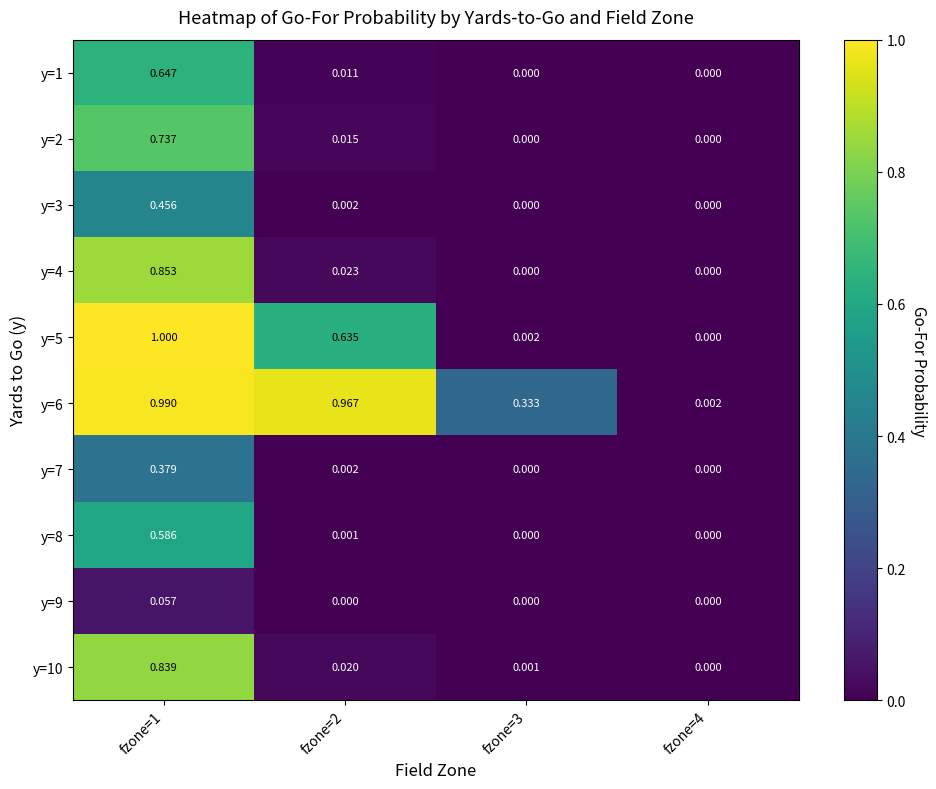

At which category is the sum across all series the highest?

fzone=1